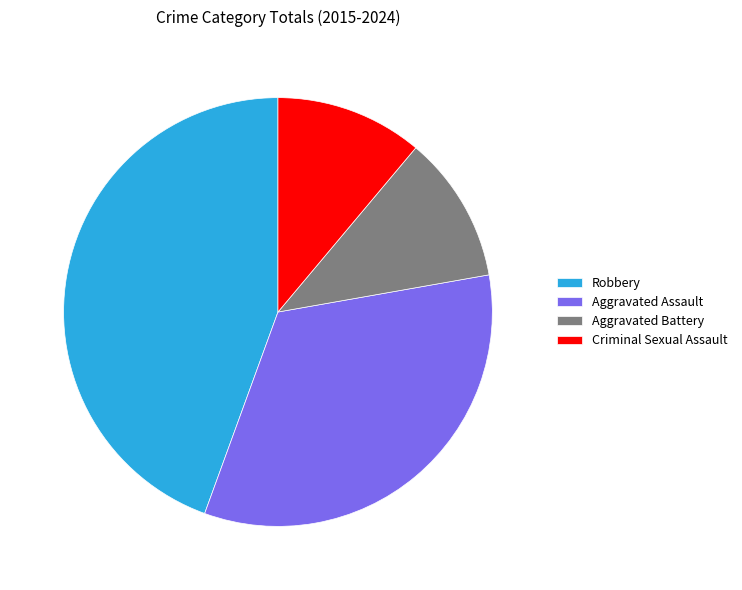

Count the number of slices in the pie.

4